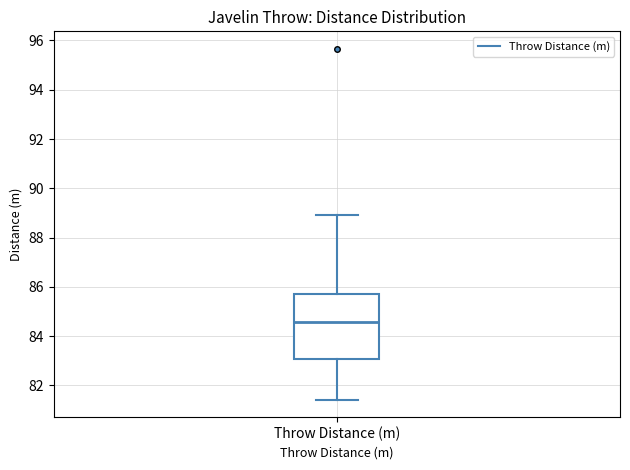

Where does the upper whisker of the box for Throw Distance (m) end on the y-axis? The values are not printed on the chart, so give them approximately, as read against the axis.

89.0